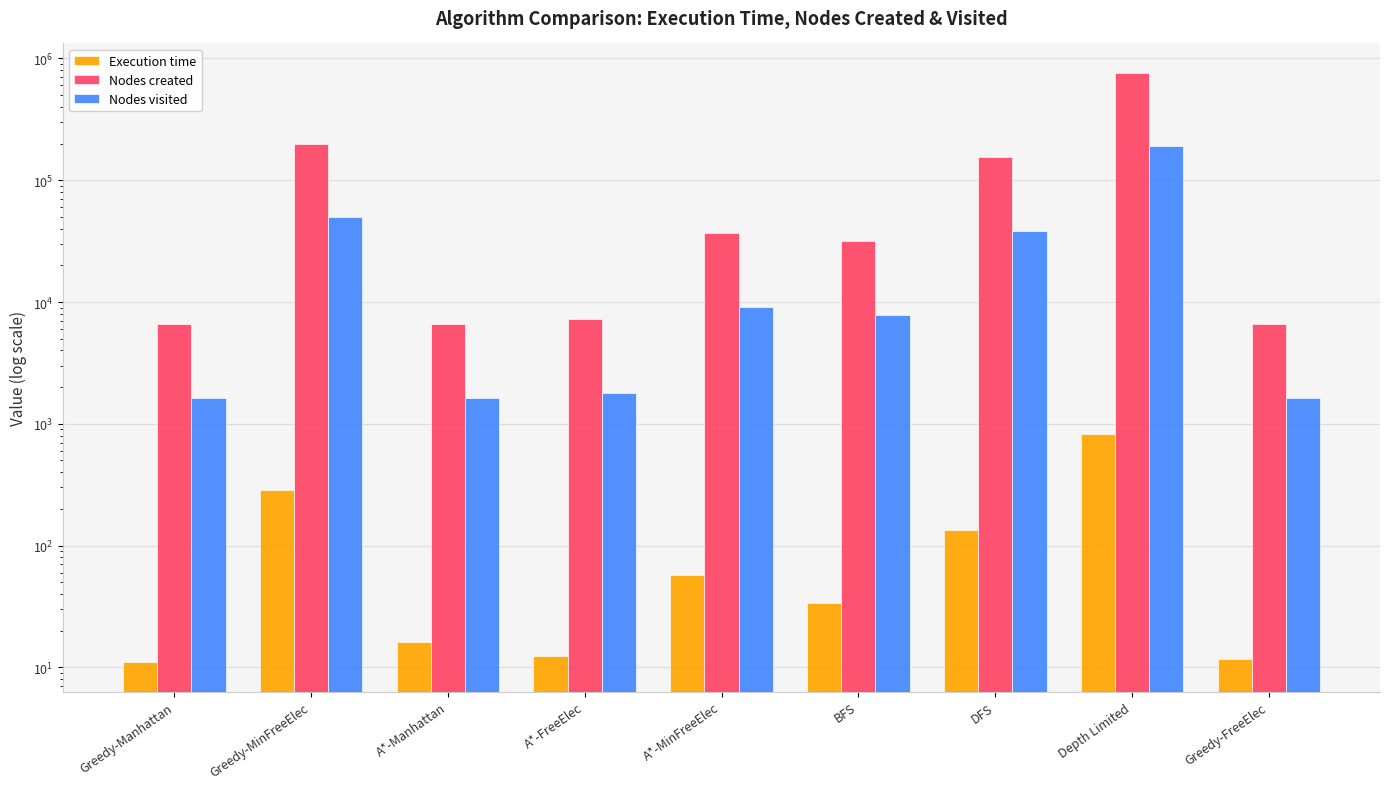

How many distinct data groups are displayed?

3